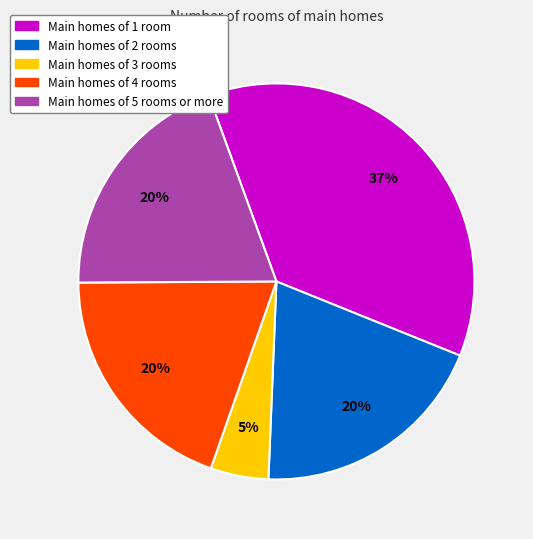

Is there any slice that represents more than half of the pie?

No